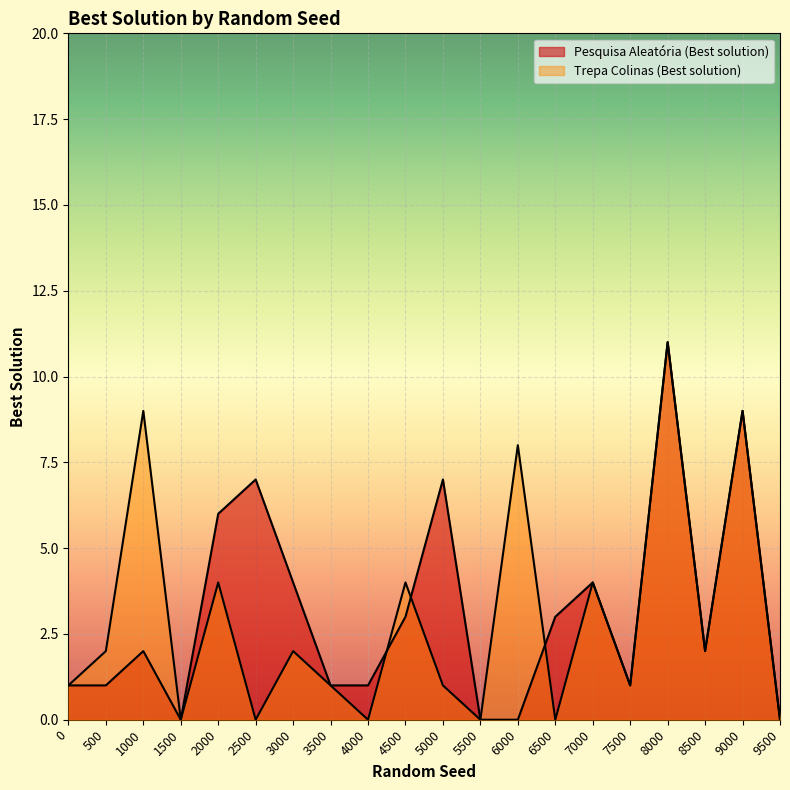

What is the average value of the Pesquisa Aleatória (Best solution) series?

3